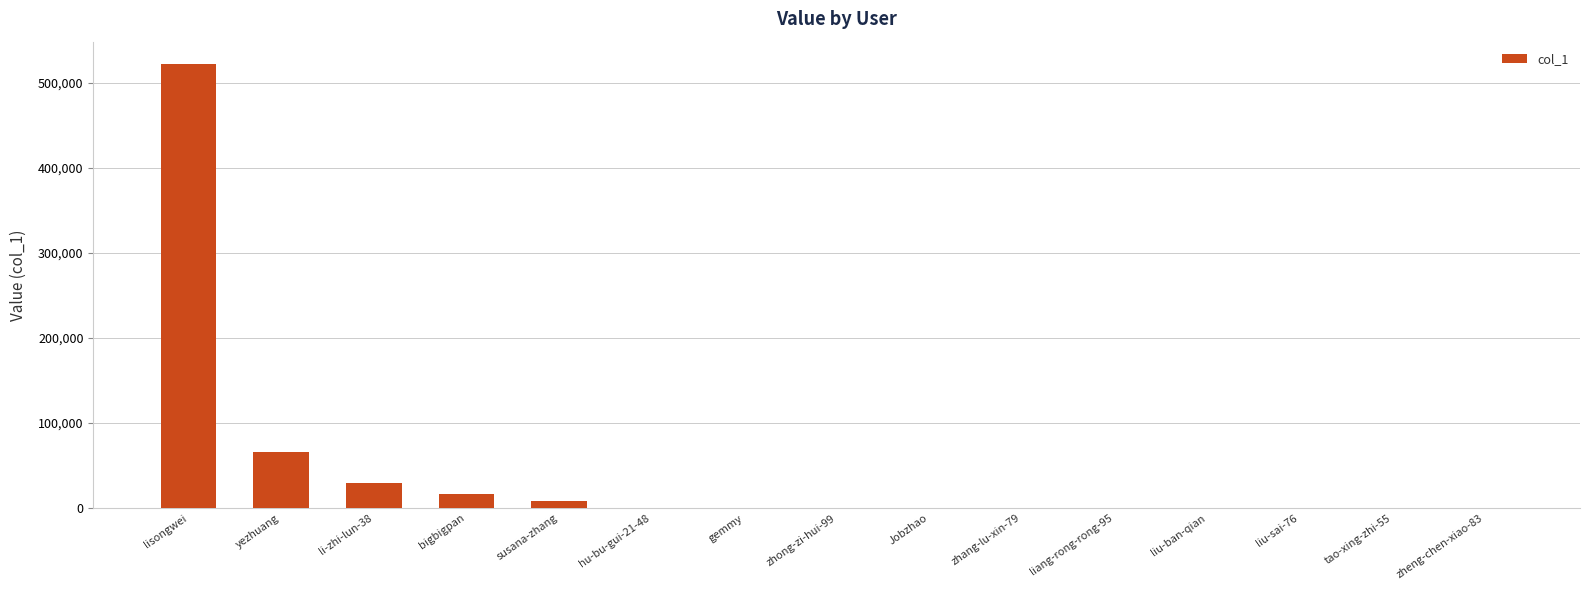

What is the greatest value displayed?

522005